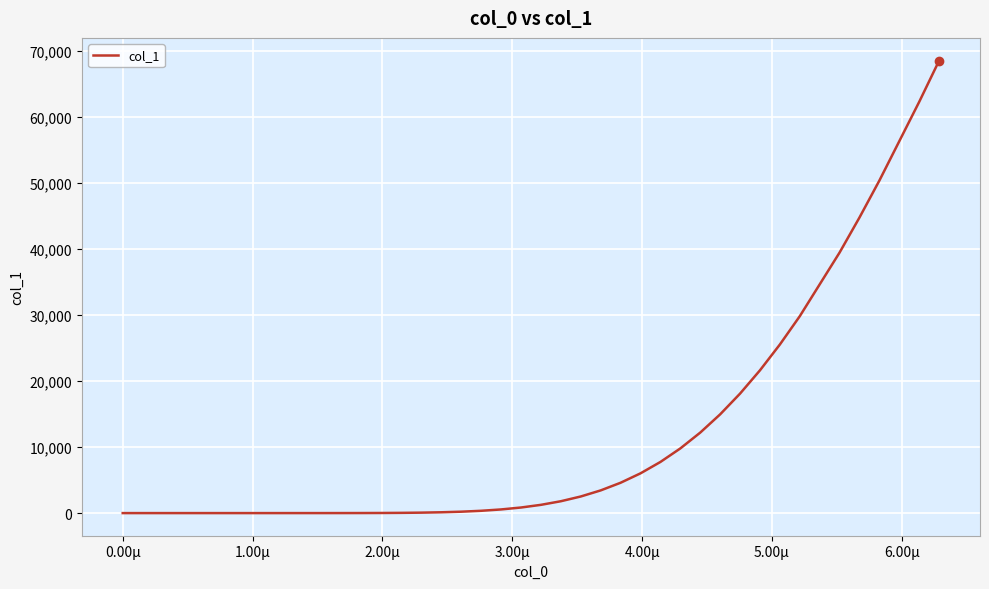

What is the maximum value shown in the chart?

68491.4